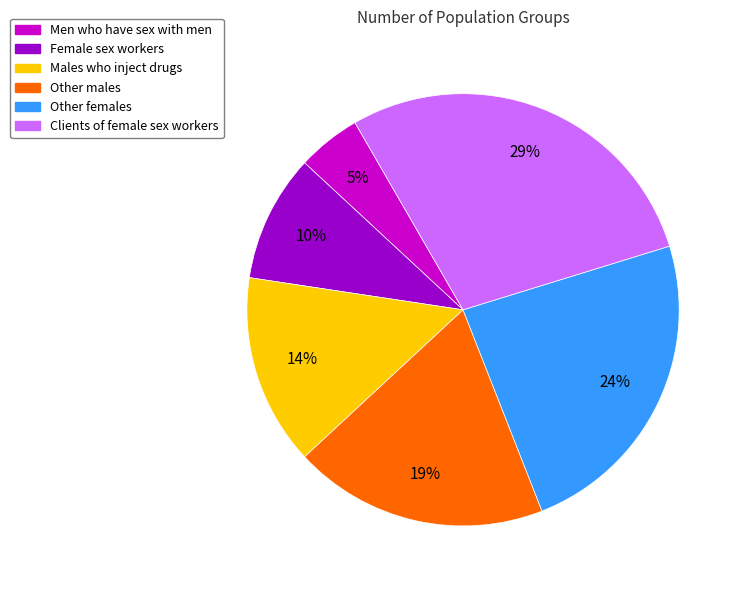

Count the number of slices in the pie.

6